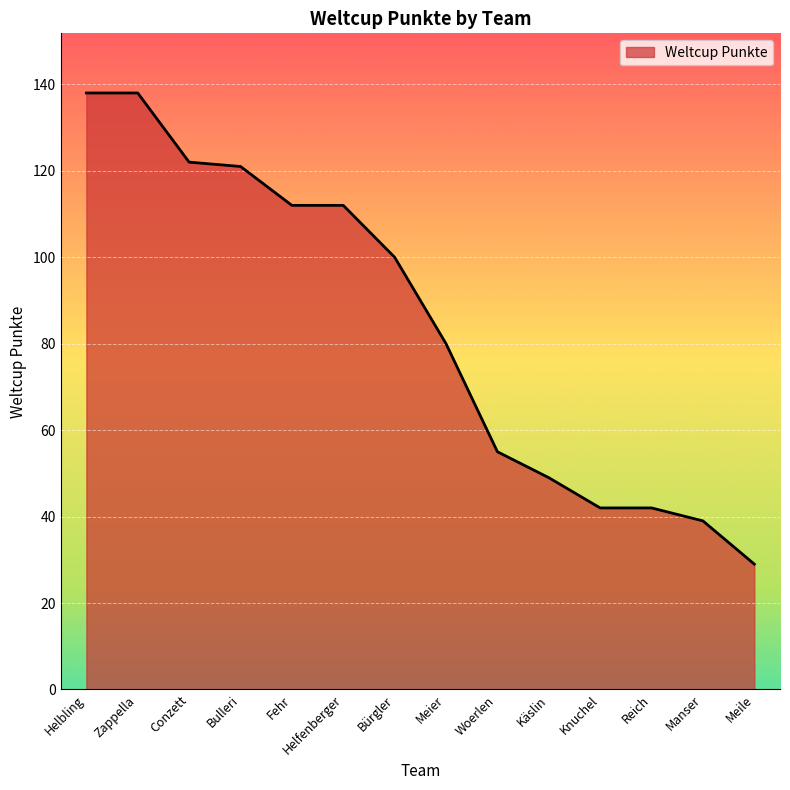

What is the ratio of the value at Conzett to the value at Helfenberger?

1.1